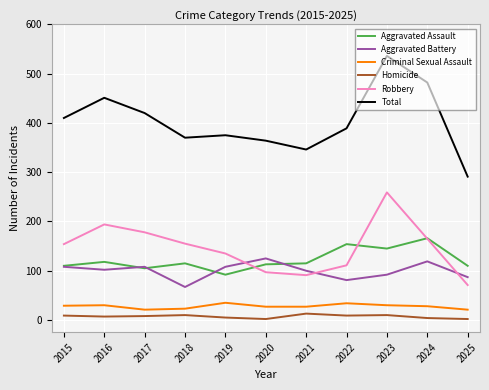

At which category does Aggravated Battery reach its first local peak?

2017